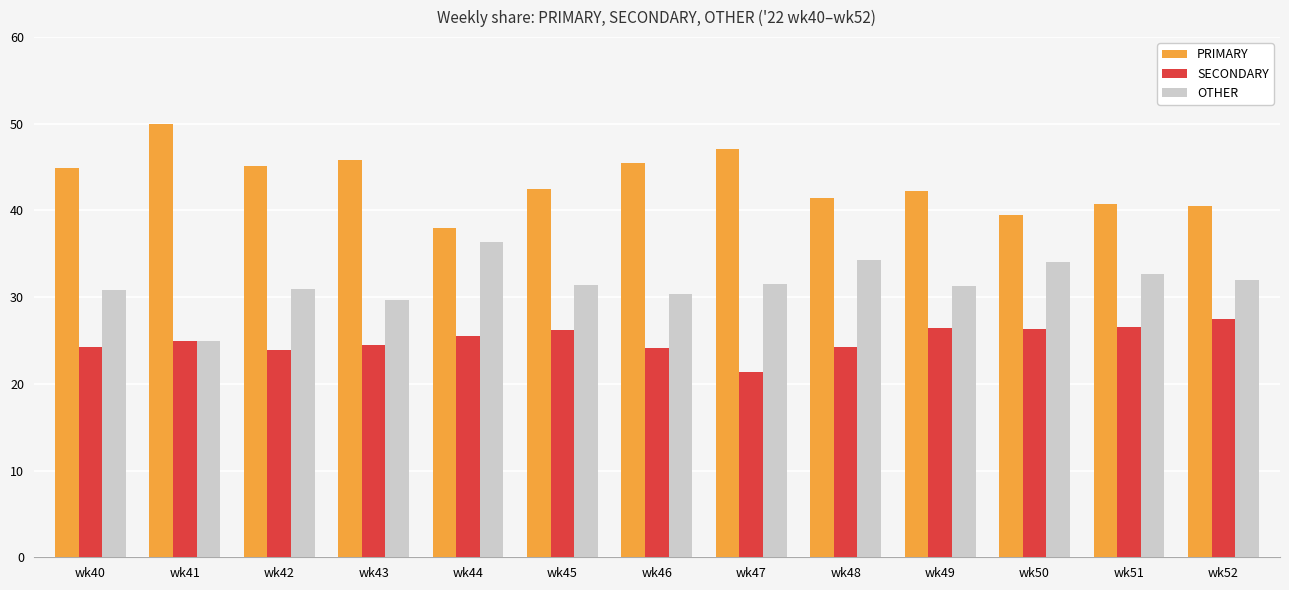

Read the PRIMARY value at wk42.

45.2